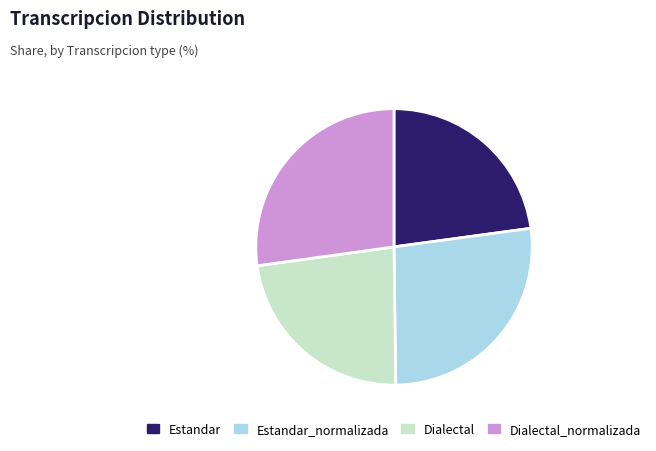

Is it true that Dialectal is 23% of the pie?

True